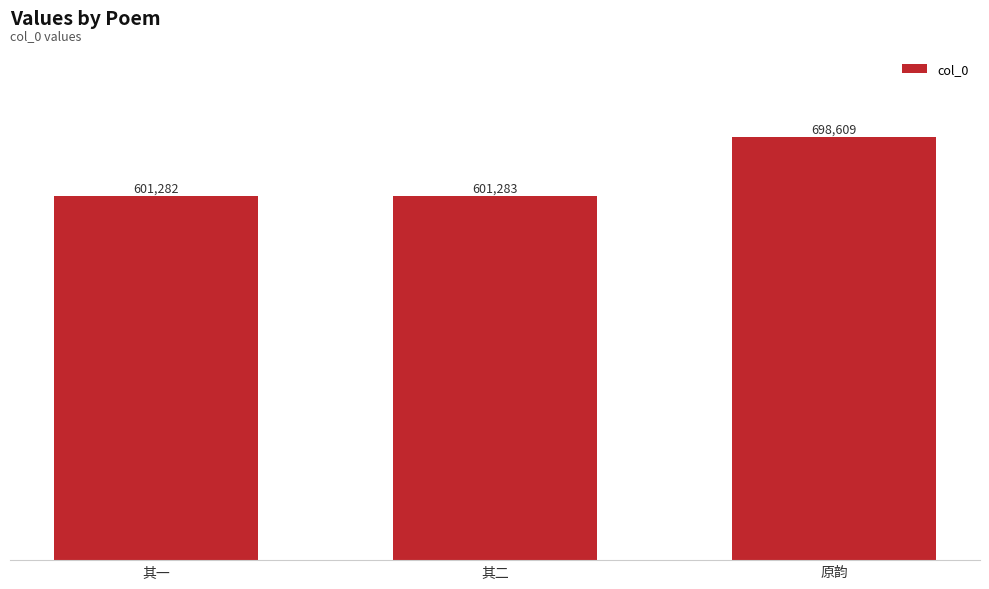

Which category has the lowest value across all series?

其一